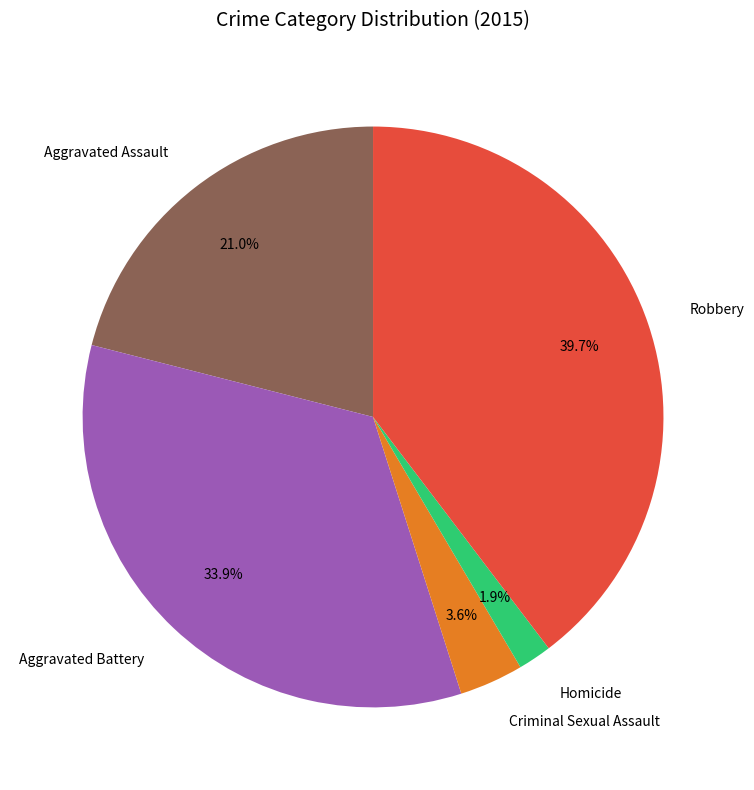

Which slice is the smallest?

Homicide